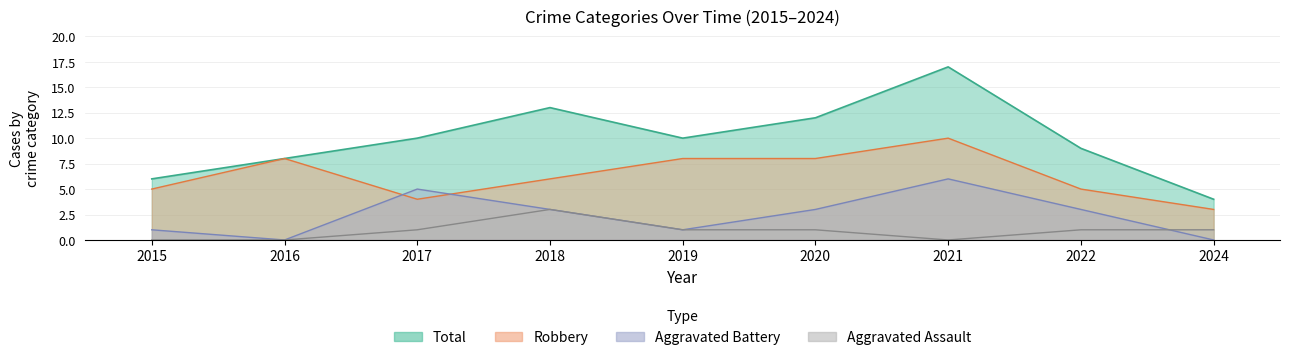

At which category does Aggravated Battery reach its first local valley?

2016